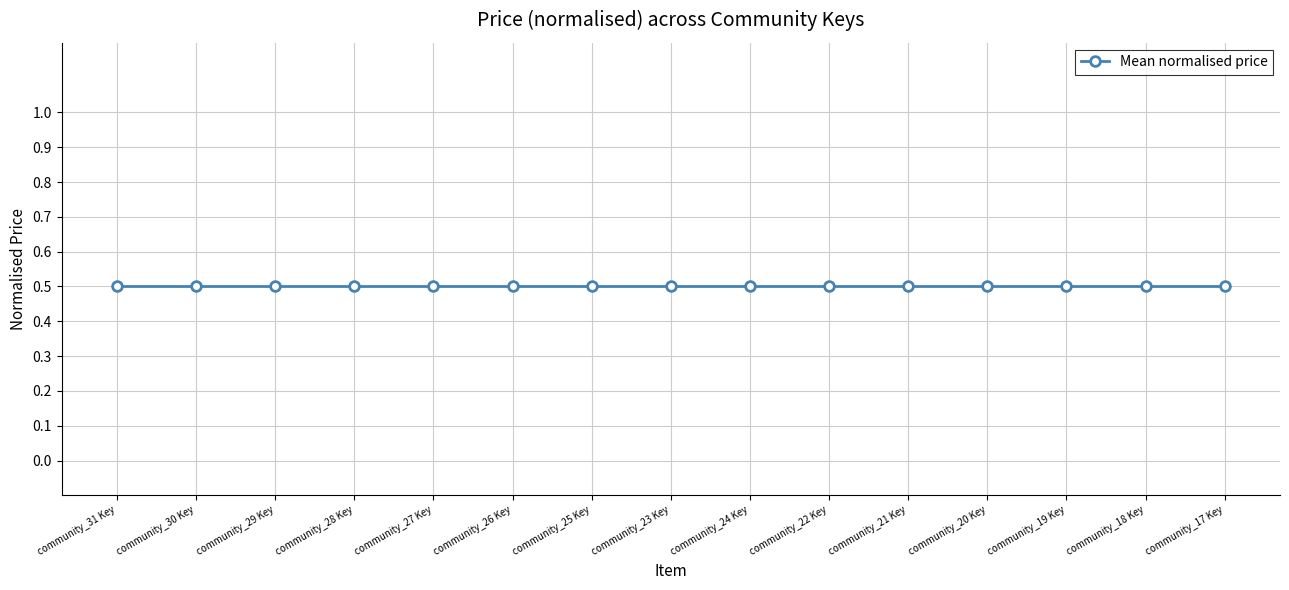

What is the label of the 12th point from the right?

community_28 Key